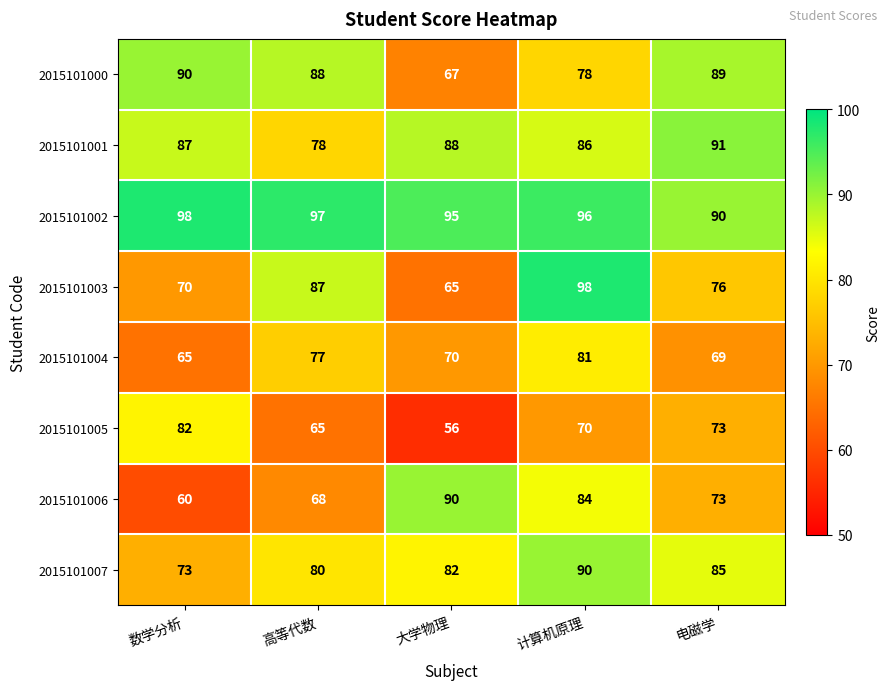

What is the difference between the 2015101003 values at 电磁学 and 高等代数?

11